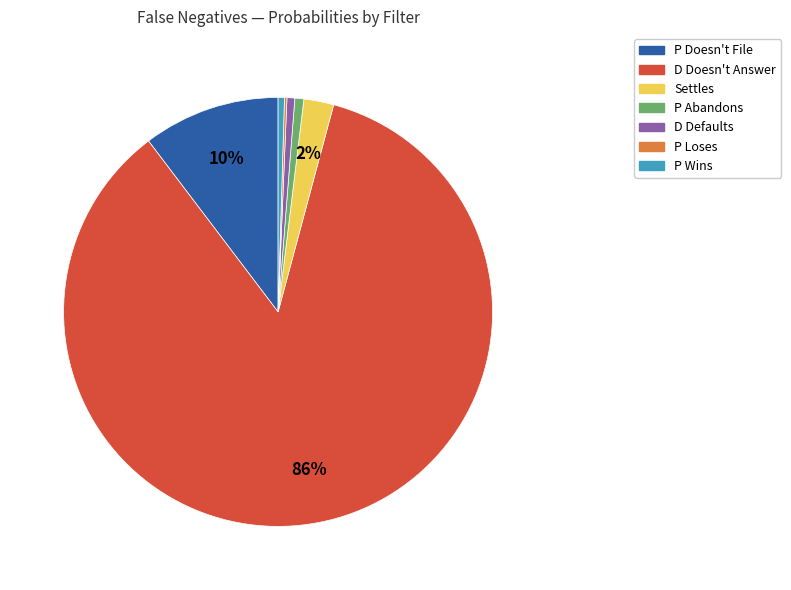

True or false: P Wins accounts for 0% of the total.

True